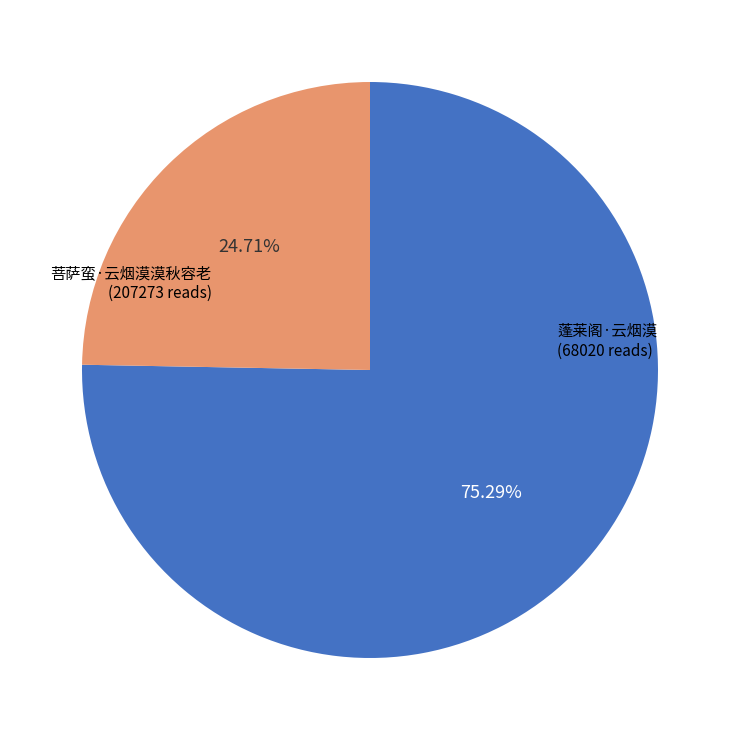

Count the number of slices in the pie.

2